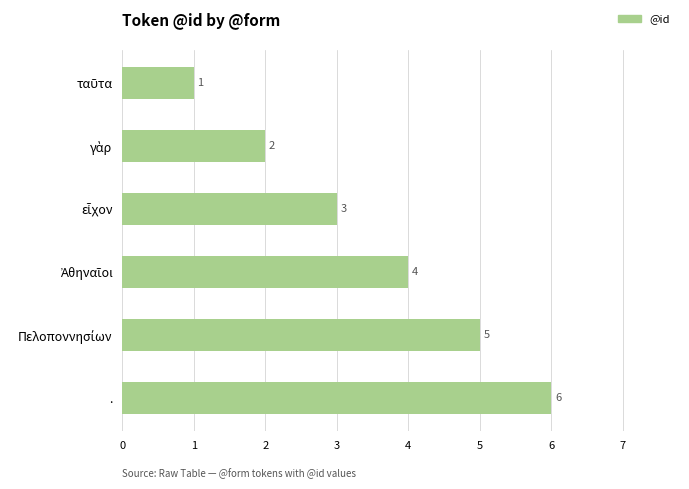

What is the sum of all values?

21